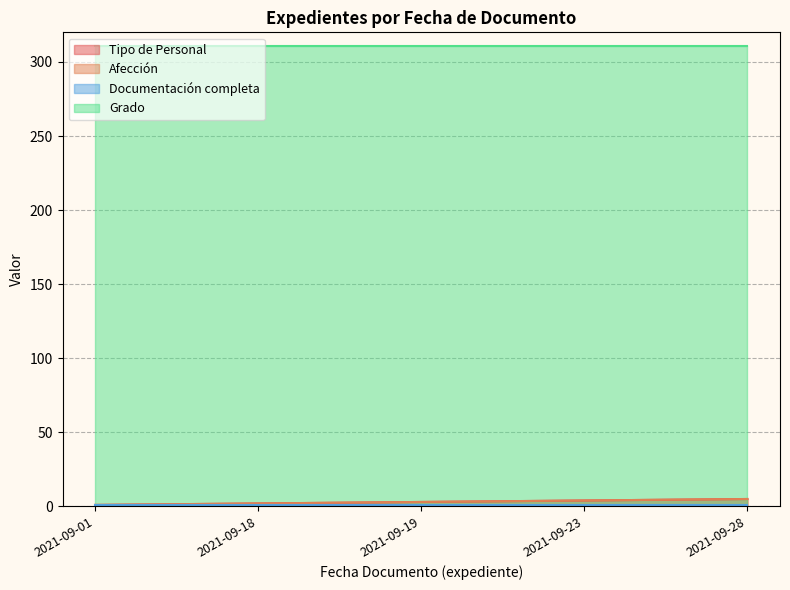

How many lines are shown in the chart?

4